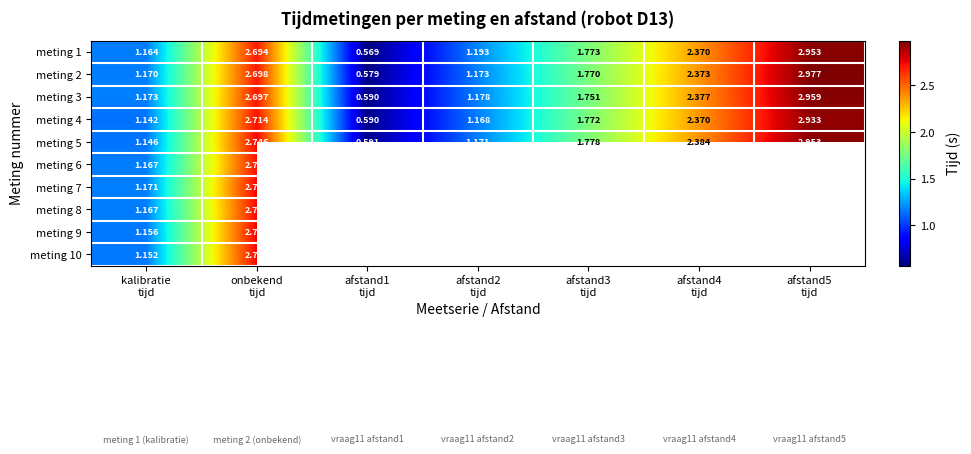

At how many categories does at least one series exceed 0?

7